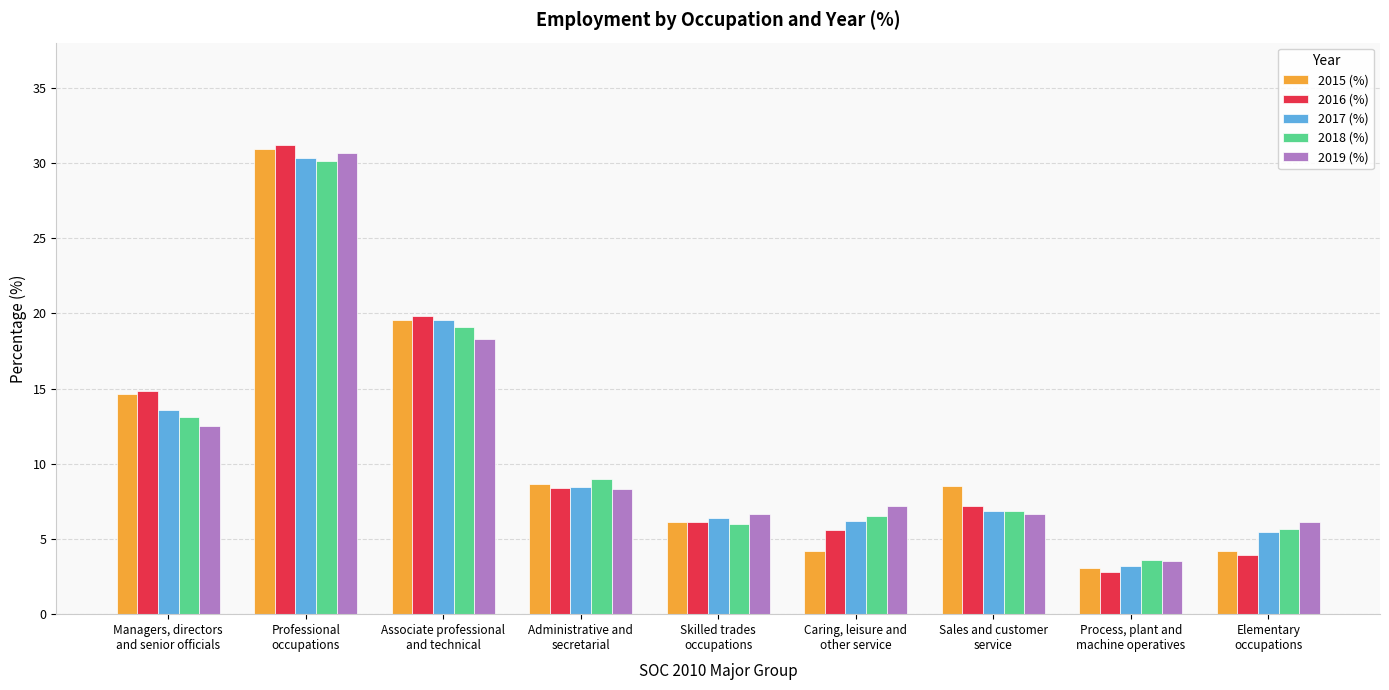

Is it true that 2015 (%) equals 14.6 at Managers, directors
and senior officials?

True